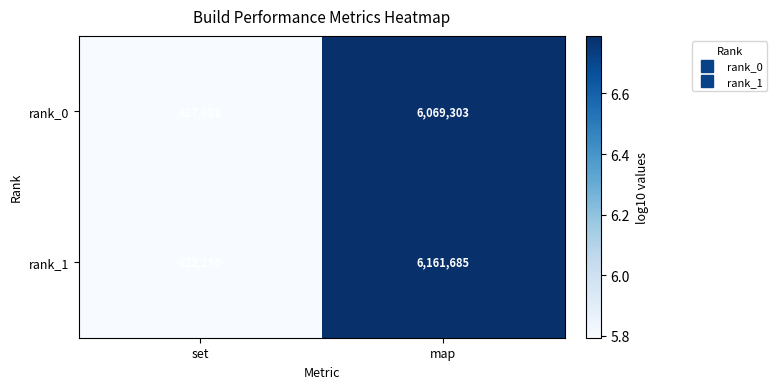

What is the average value of the rank_1 series?

3391918